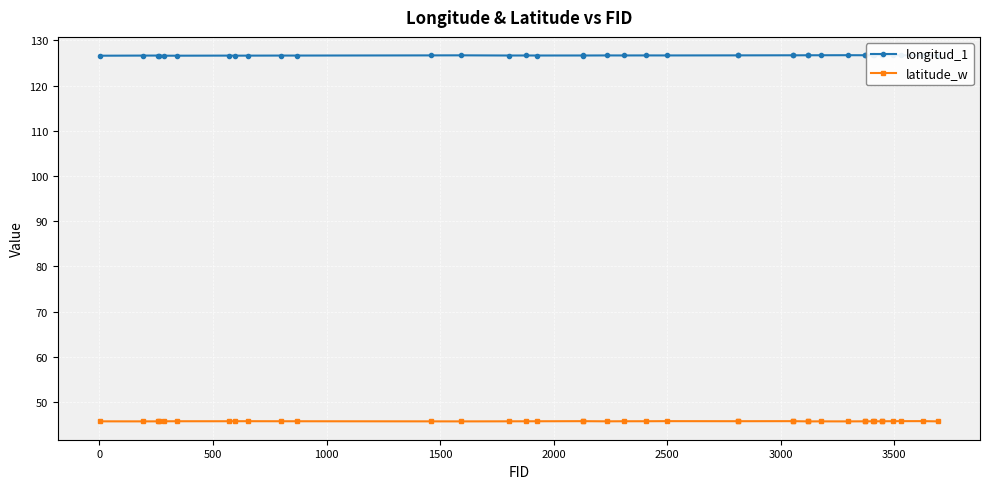

What is the value of the longitud_1 point at the 24th from the left?

126.7